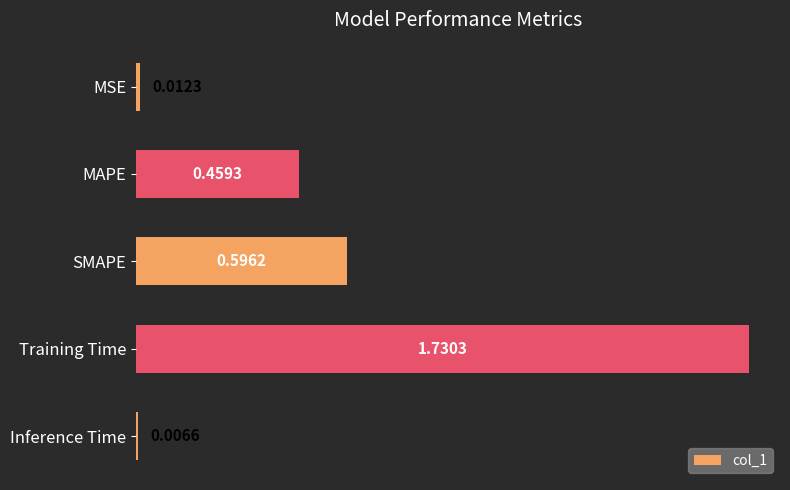

What is the change in value from MAPE to SMAPE?

+0.1